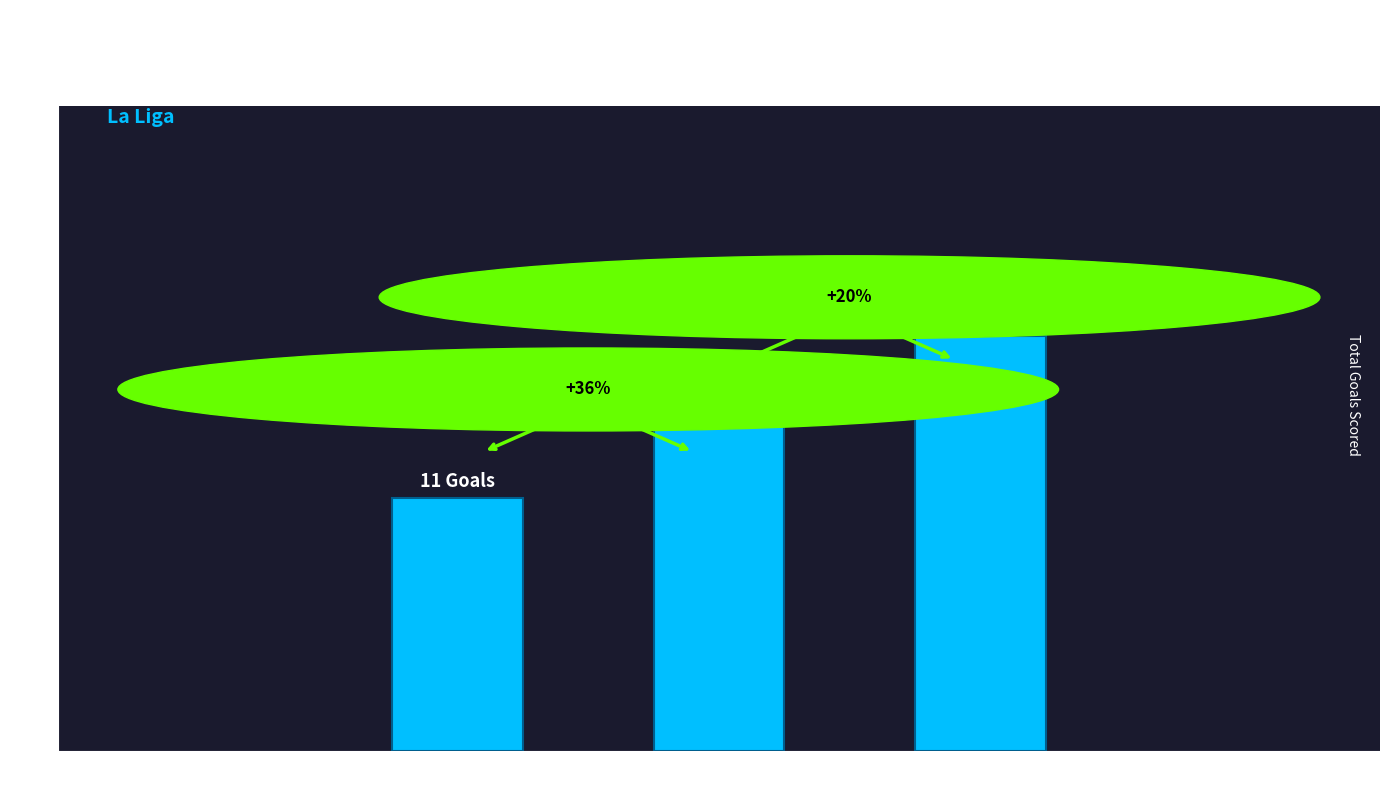

How many bars are there in total?

3